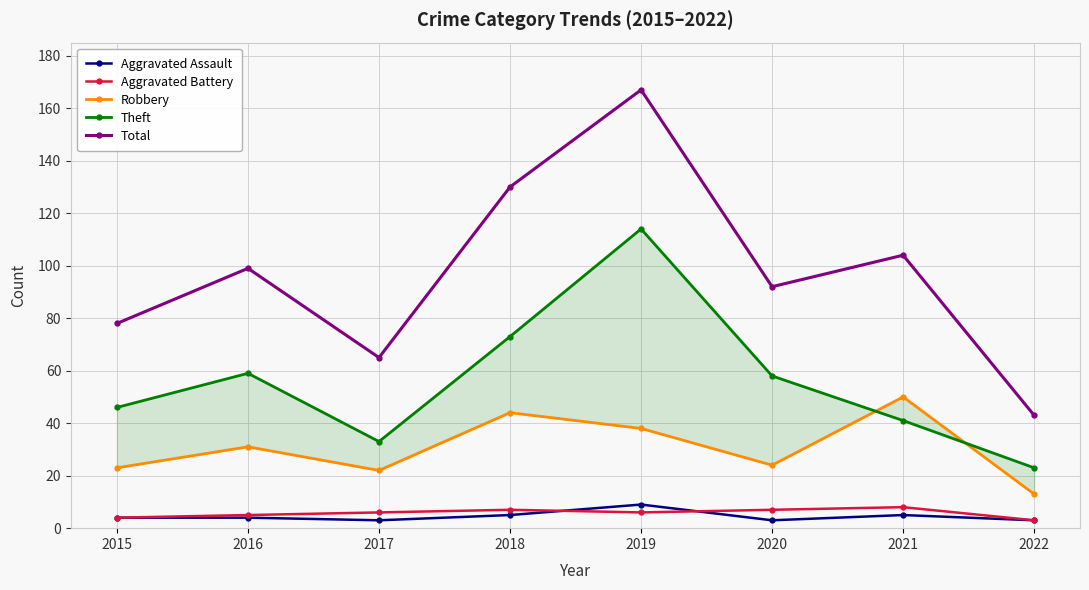

What is the approximate value of Aggravated Assault at 2022?

3